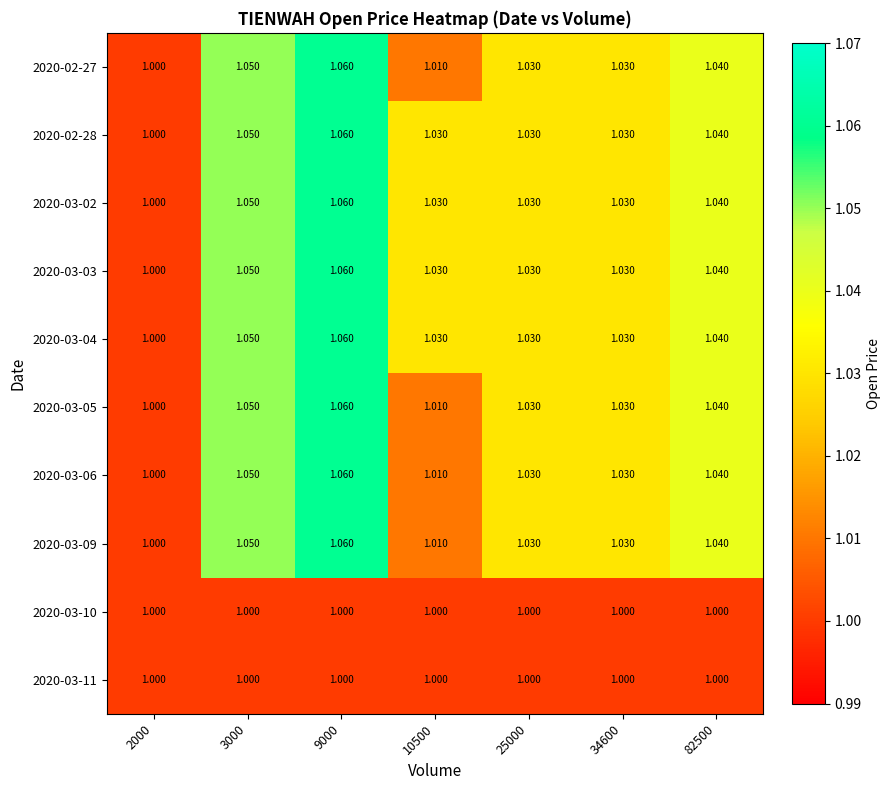

How many series are shown in this chart?

10